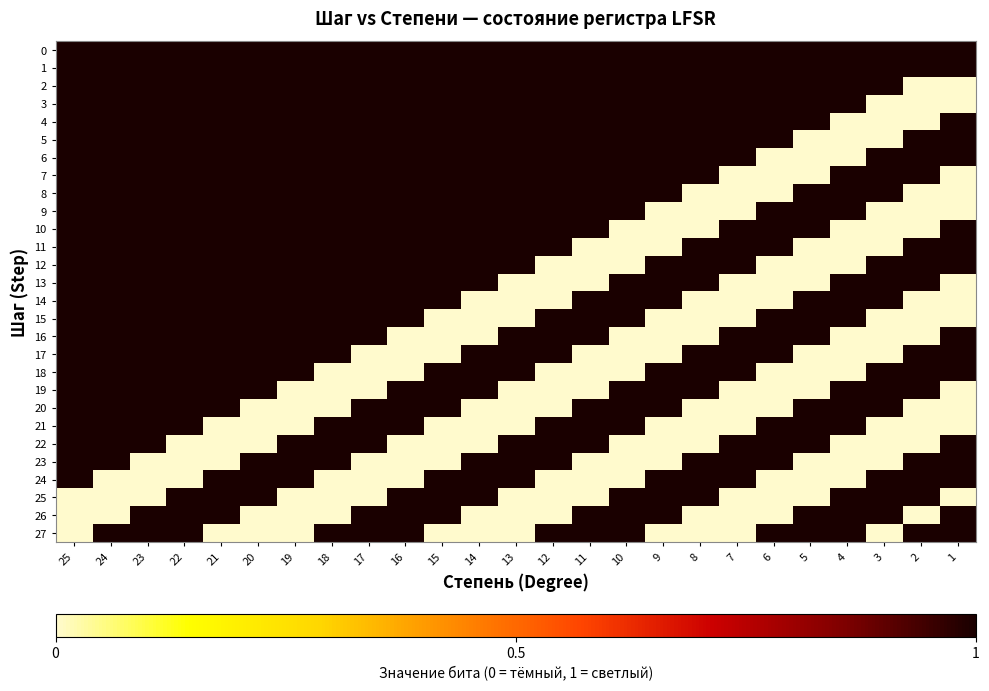

Count the number of categories in the chart.

25